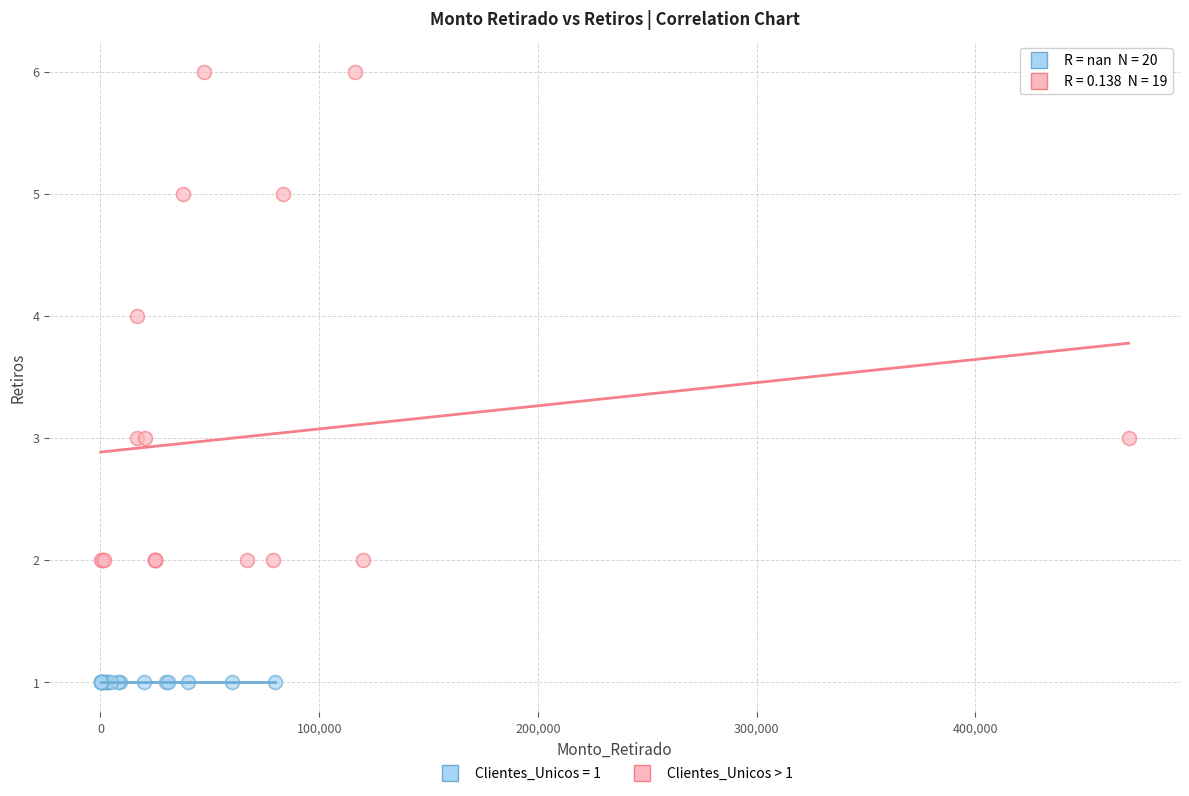

Which series reaches the minimum Y coordinate?

Clientes_Unicos = 1